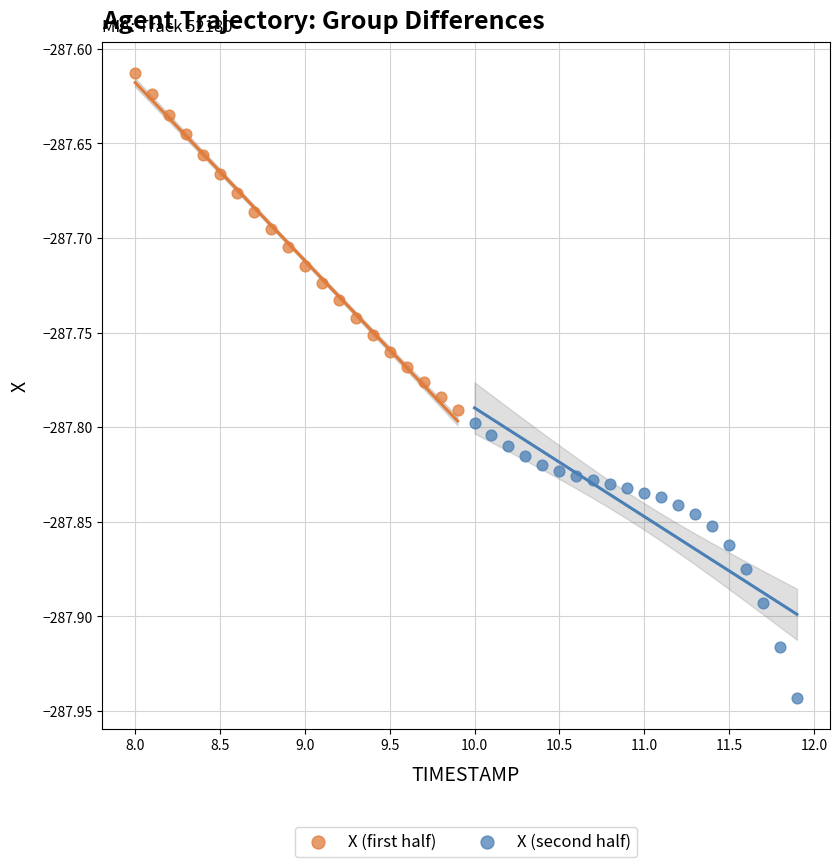

Which series reaches the minimum Y coordinate?

X (second half)